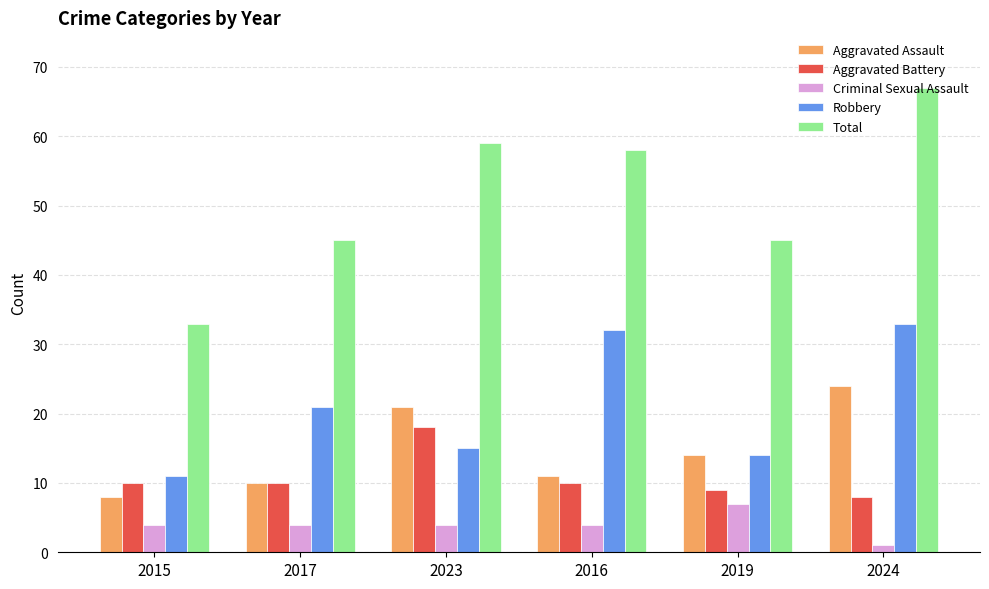

Where is Robbery nearest to the value 22?

2017